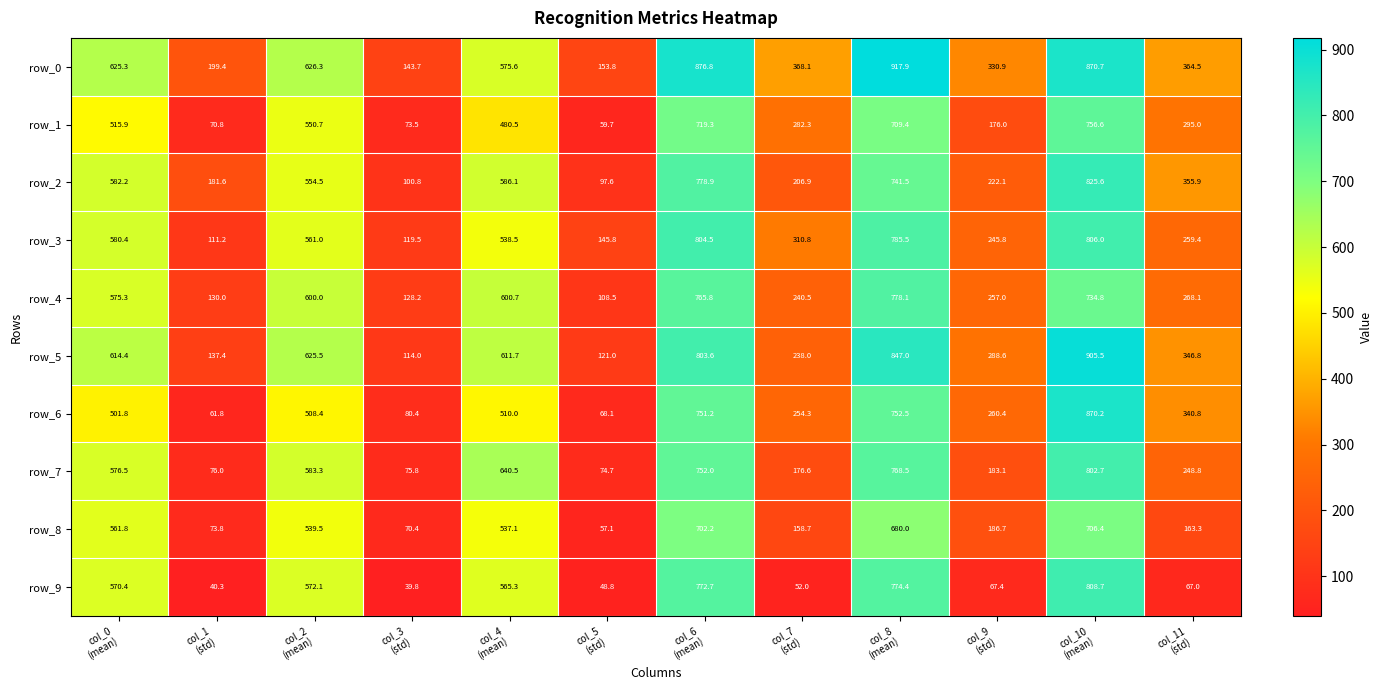

What is the spread (max minus min) of values at col_1
(std)?

159.1